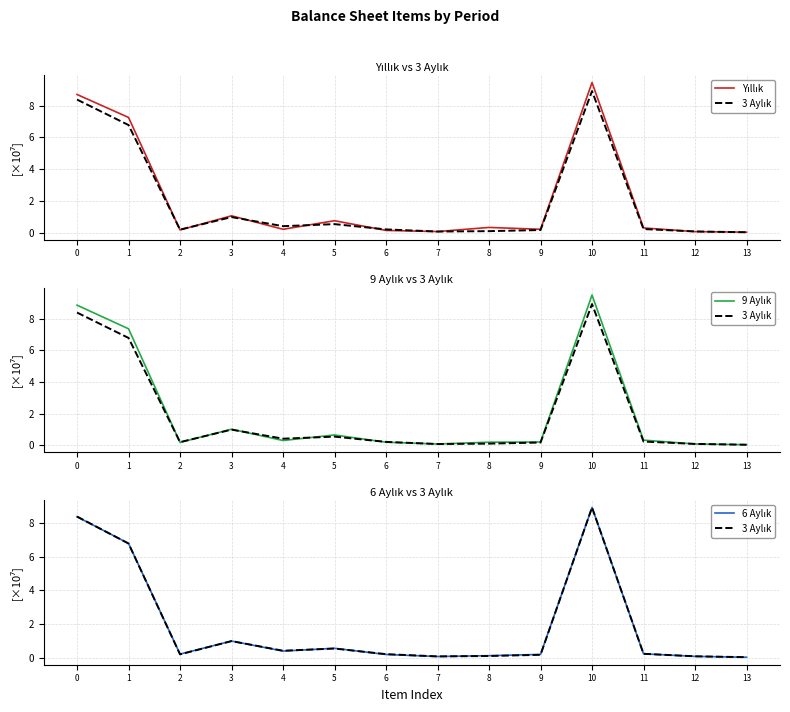

Where is the first local maximum for 3 Aylık?

3